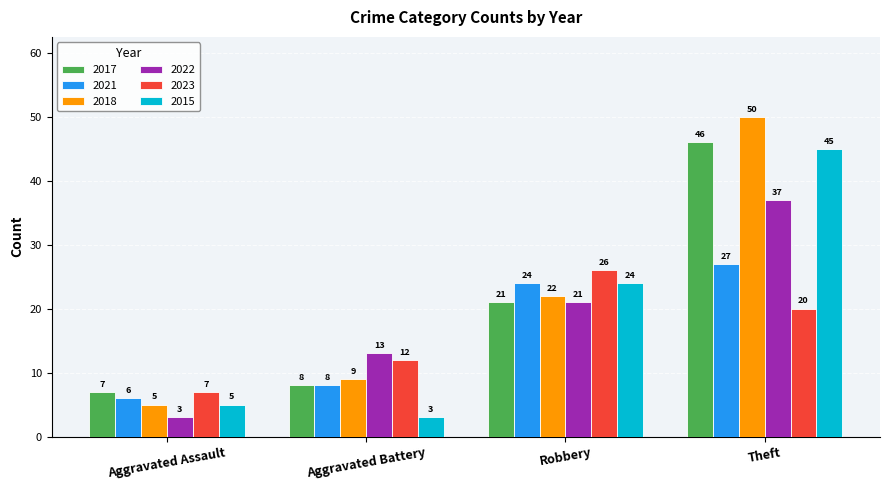

Reading left to right, extract all data points from this chart.

2017: 7	8	21	46
2021: 6	8	24	27
2018: 5	9	22	50
2022: 3	13	21	37
2023: 7	12	26	20
2015: 5	3	24	45